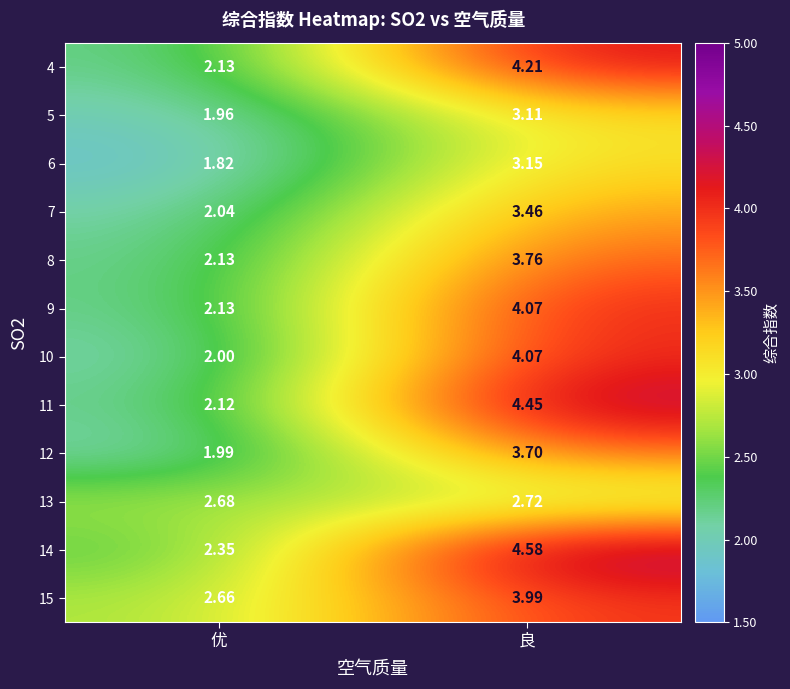

At which label does 4 reach its minimum?

优